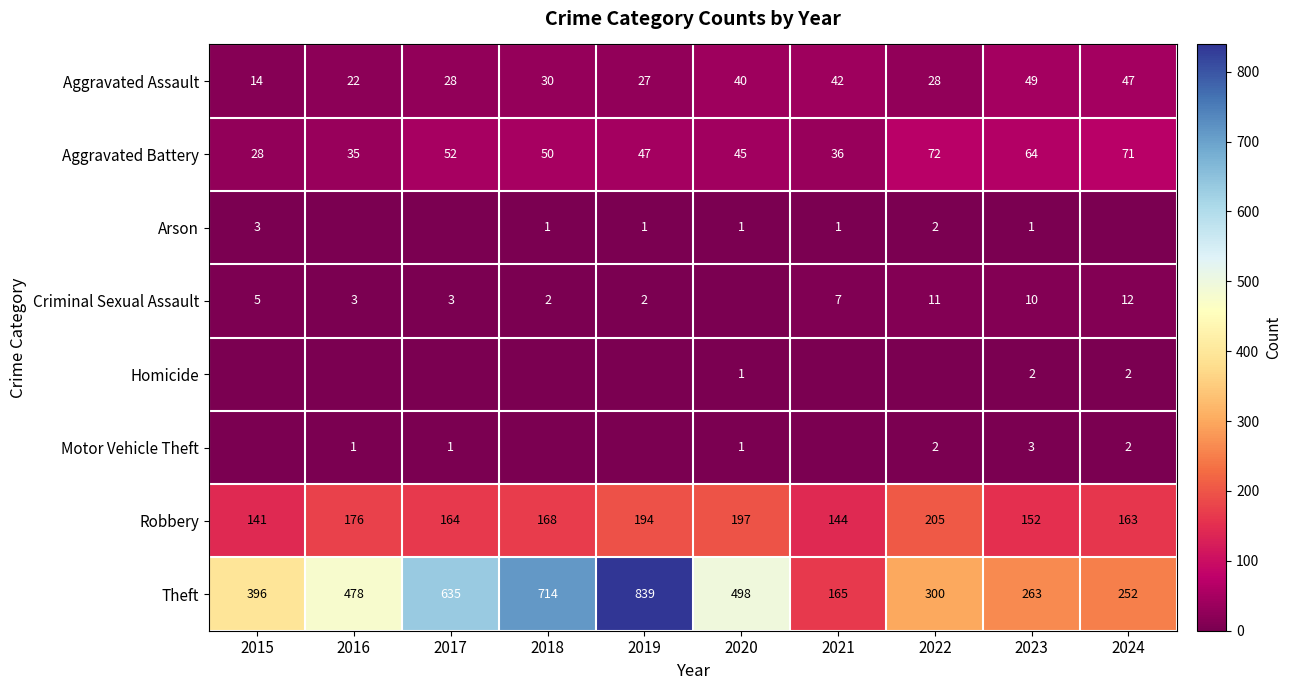

Read the Aggravated Assault value at 2019.

27